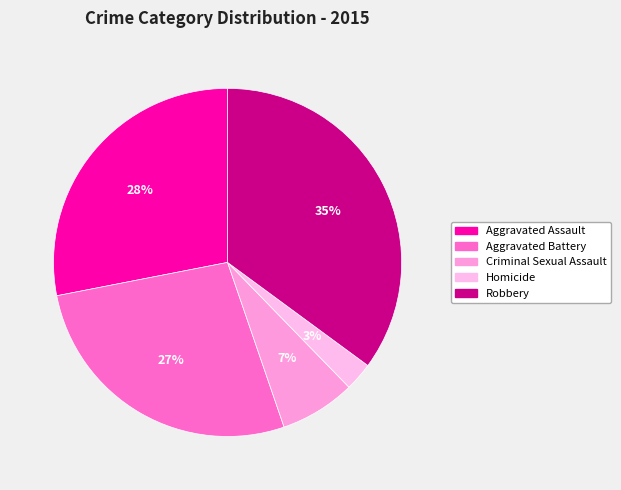

Count the number of slices in the pie.

5